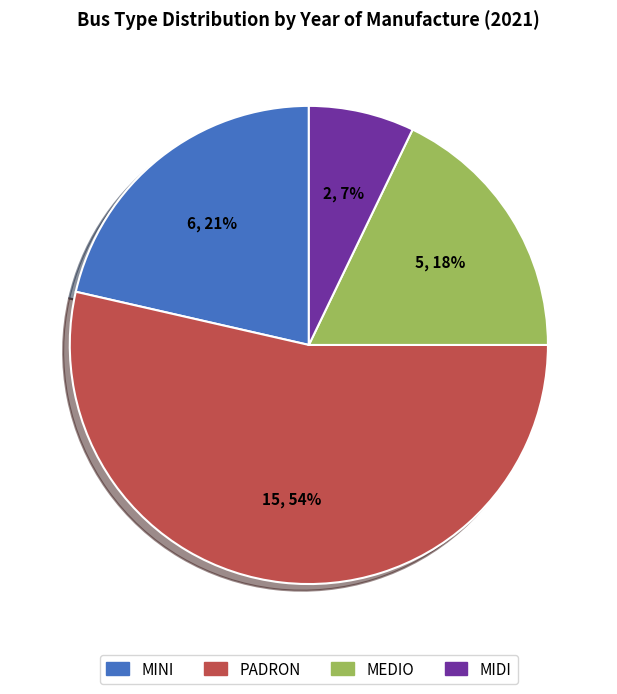

Is there any slice that represents more than half of the pie?

Yes